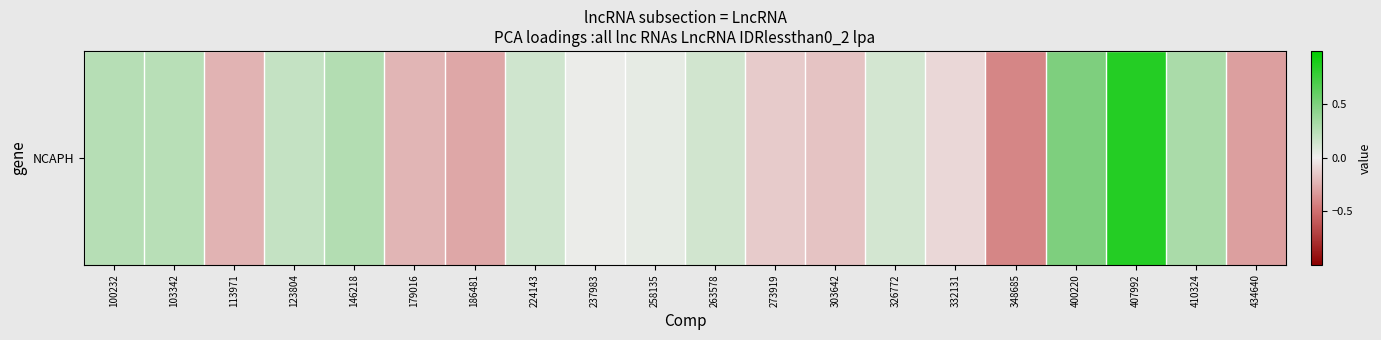

Count the number of categories in the chart.

20